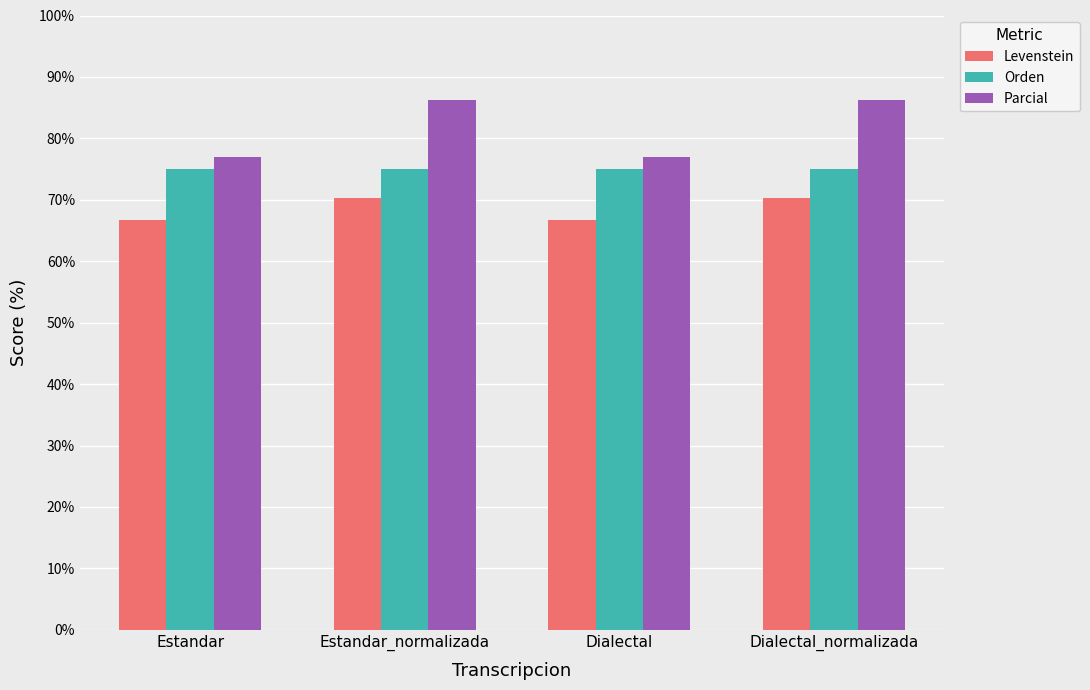

What is the lowest value of the Orden series?

75.0